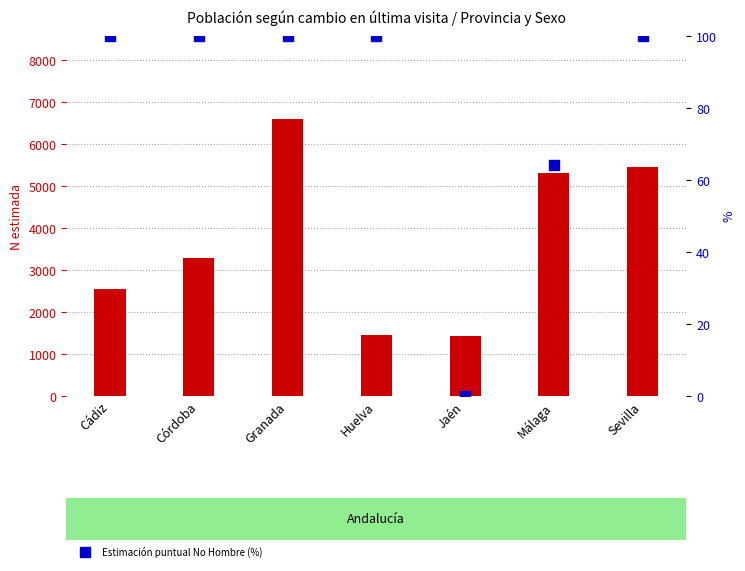

Which series has the largest total across all categories?

N estimada Total